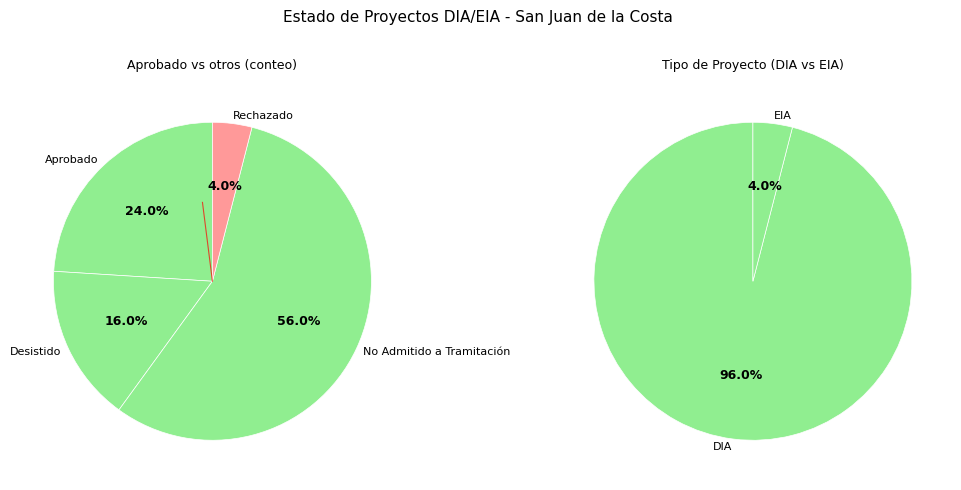

Does Aprobado account for over 50% of the chart?

No